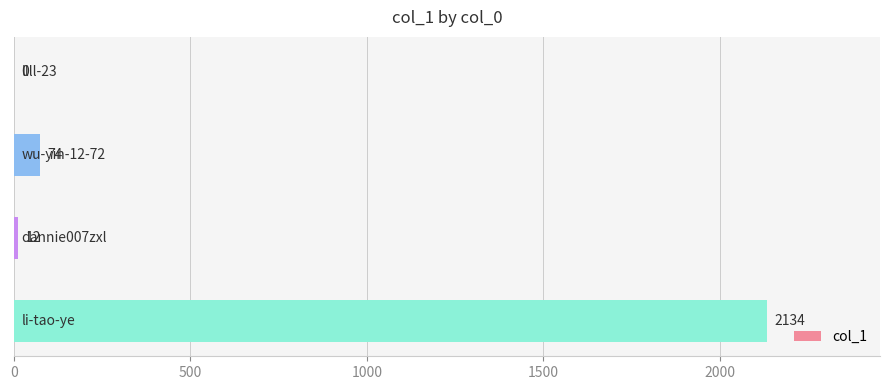

How many positive values are there?

3